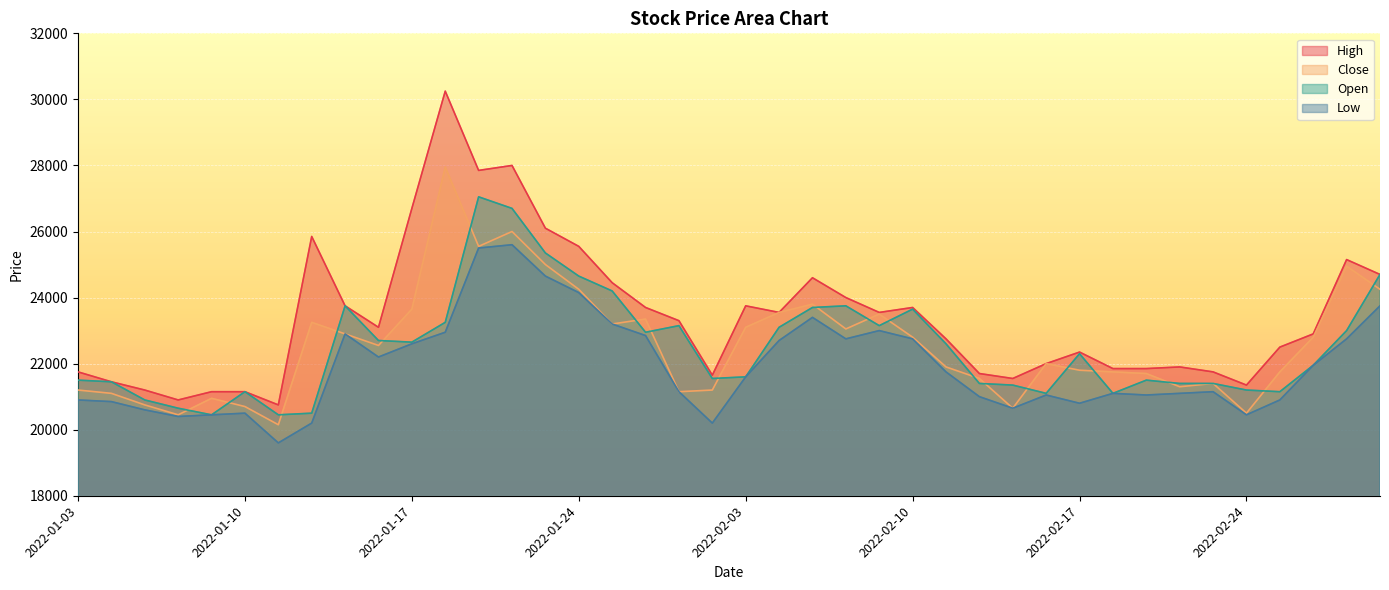

Is the value of Low at 2022-02-15 greater than the value of Close at 2022-02-28?

No